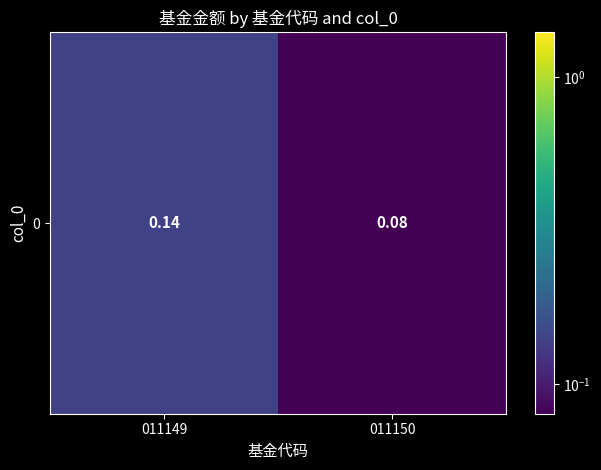

Rank the categories by value from lowest to highest.

011150, 011149